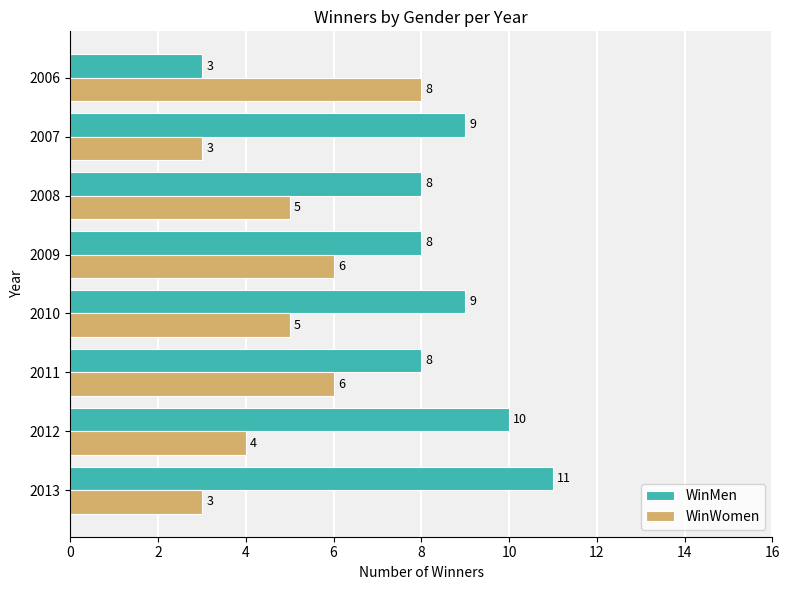

What is the spread (max minus min) of values at 2012?

6